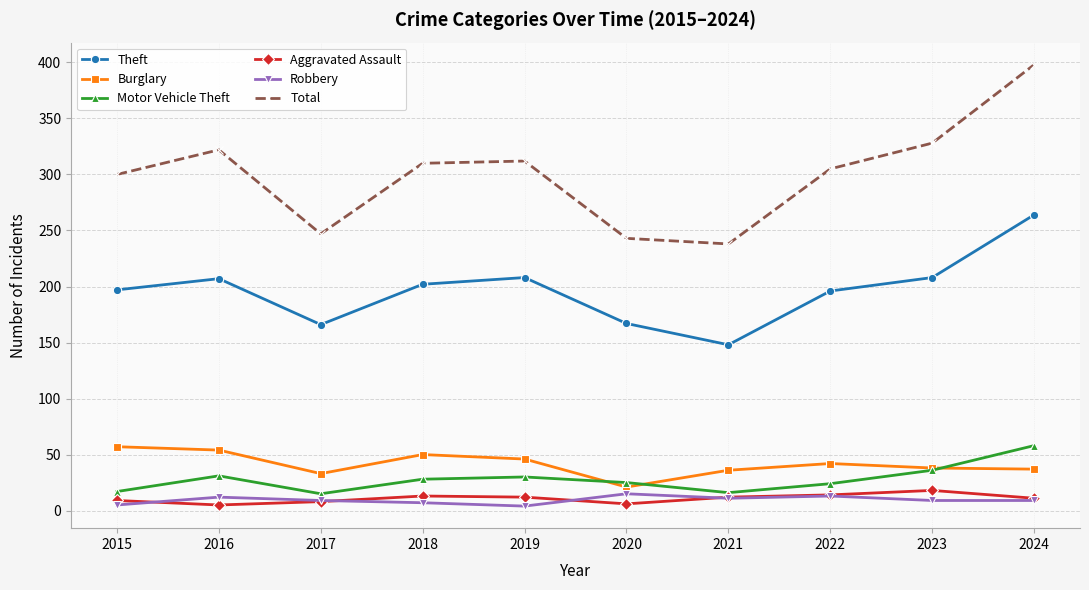

True or false: Motor Vehicle Theft has more than 1 points higher than both neighbors.

True